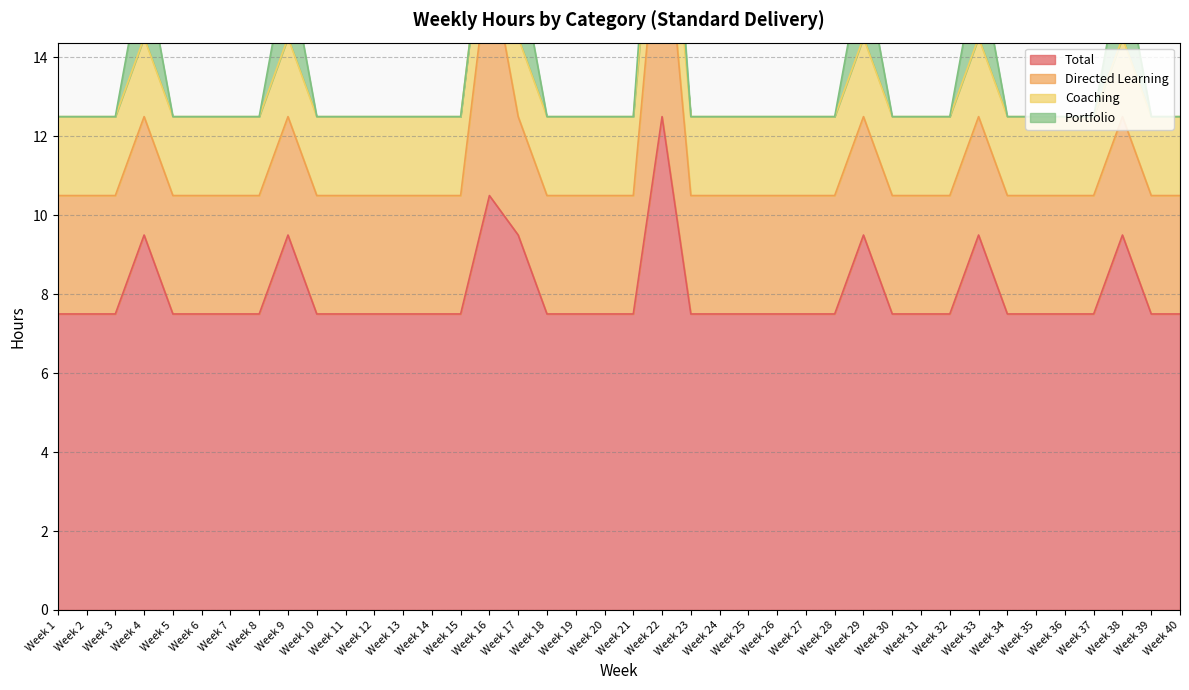

What is the sum of the Total values at Week 1 and Week 25?

15.0